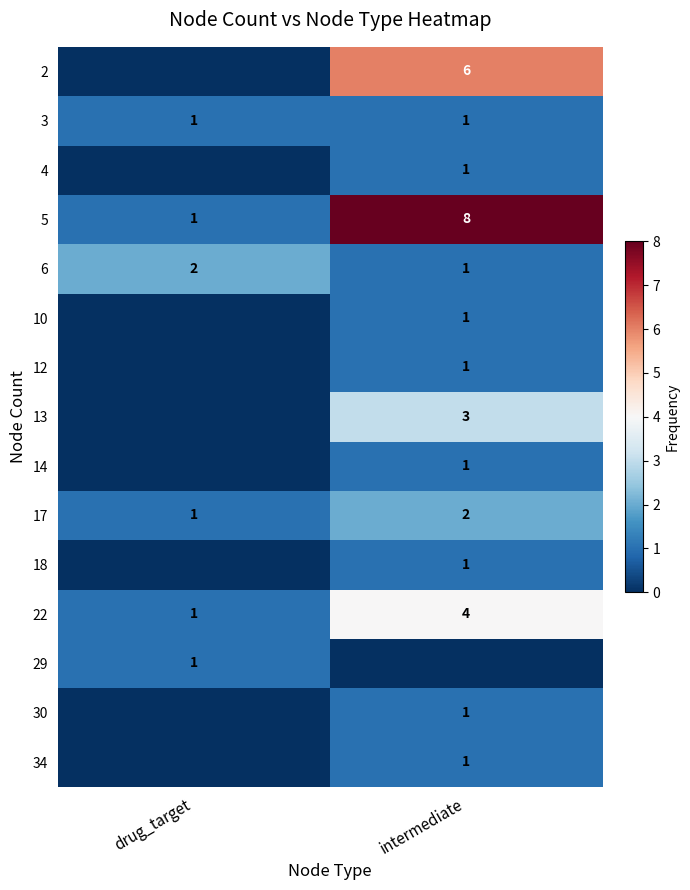

The value of 6 at drug_target is 3. True or false?

False